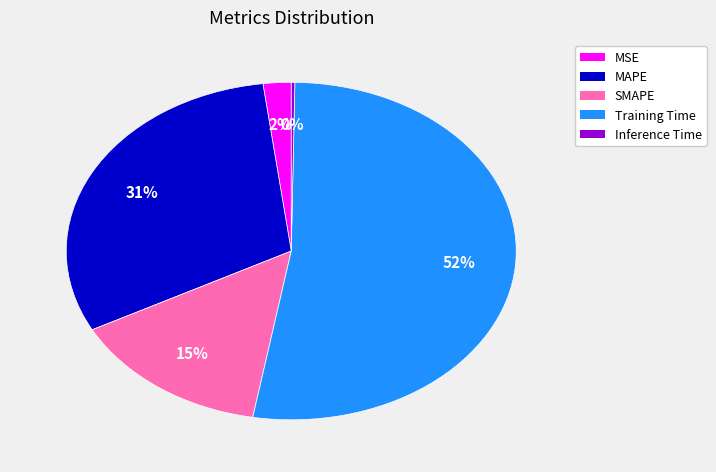

Between SMAPE and Training Time, which is larger?

Training Time